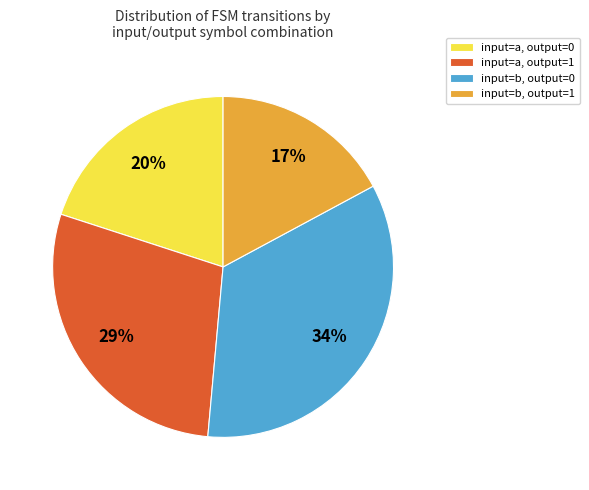

Approximately how many times larger is the value at input=a, output=0 compared to input=a, output=1?

0.7